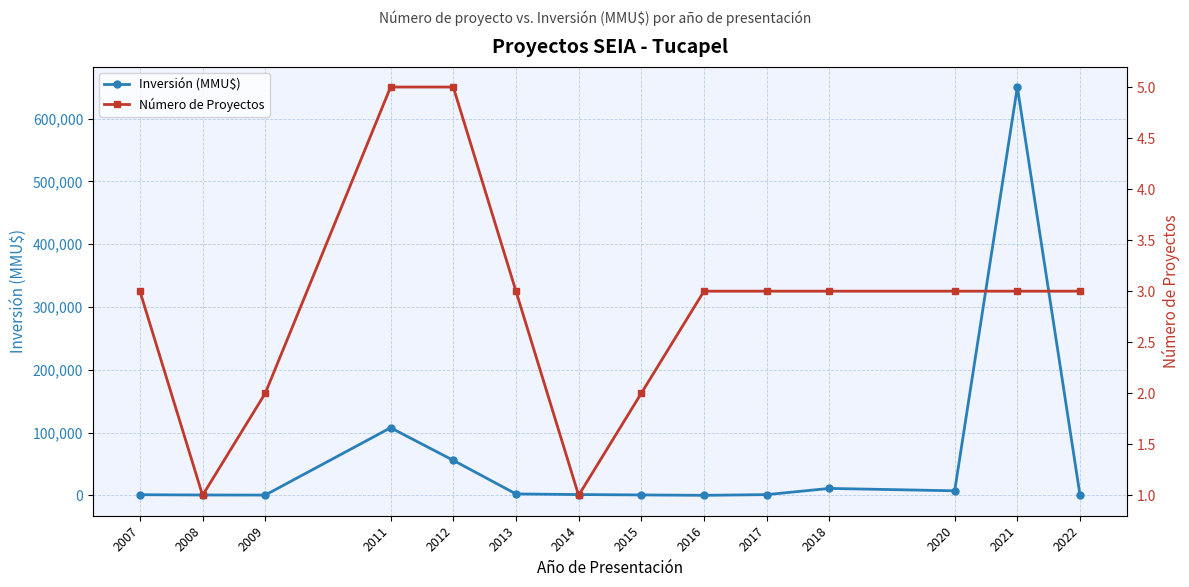

At which category does Número de Proyectos reach its first local valley?

2008